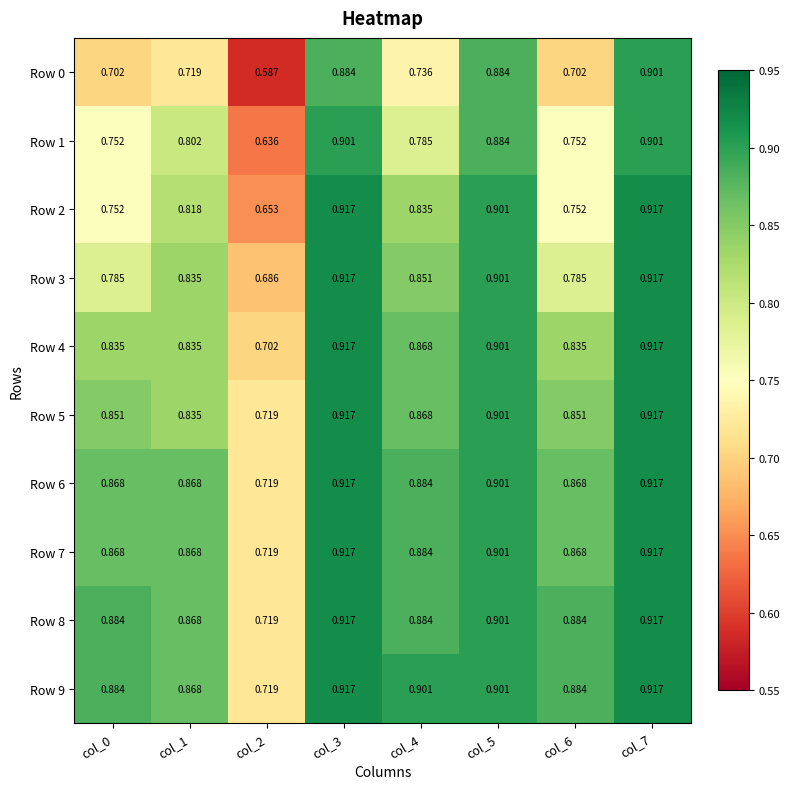

Is the value of Row 4 at col_5 greater than the value of Row 6 at col_3?

No